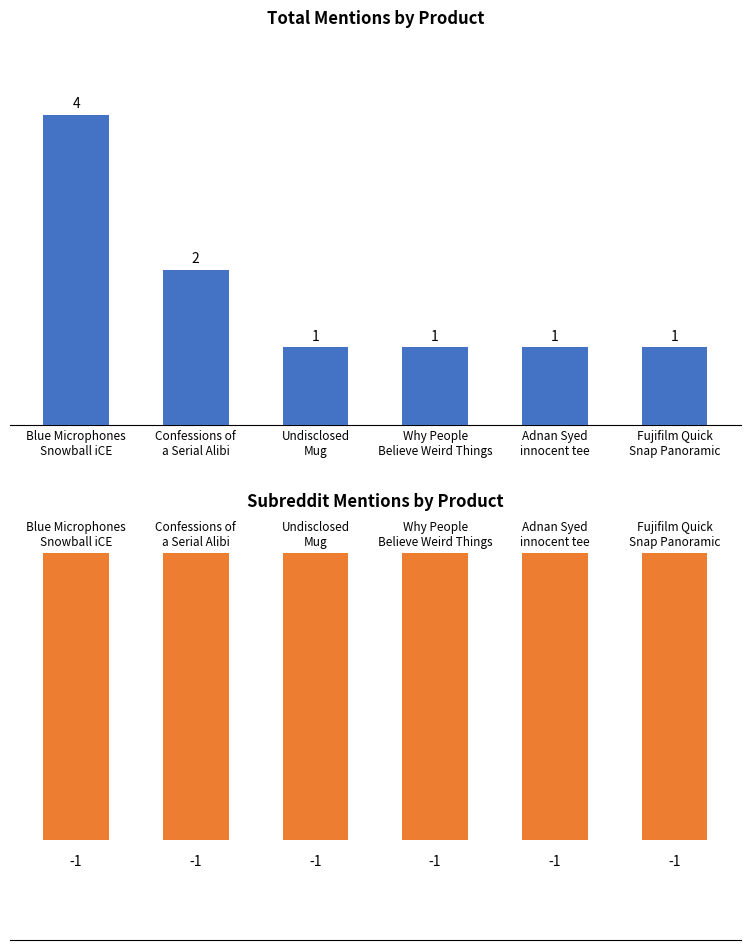

At Fujifilm Quick
Snap Panoramic, list the series in order from largest to smallest.

total_mentions, subreddit_mentions